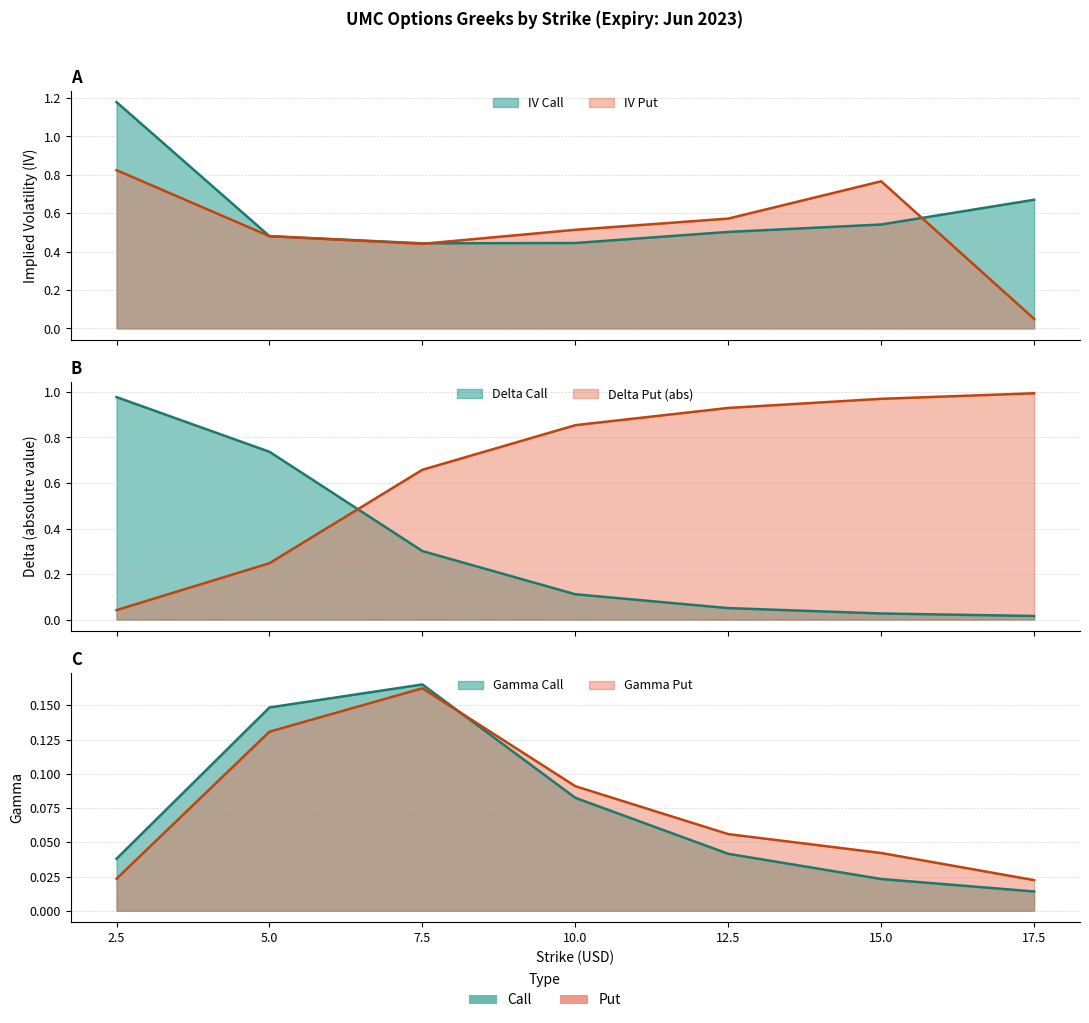

Reading right to left, extract all data points from this chart.

iv_call: 17.5=0.7	15.0=0.5	12.5=0.5	10.0=0.4	7.5=0.4	5.0=0.5	2.5=1.2
iv_put: 17.5=0.1	15.0=0.8	12.5=0.6	10.0=0.5	7.5=0.4	5.0=0.5	2.5=0.8
delta_call: 17.5=0.0	15.0=0.0	12.5=0.1	10.0=0.1	7.5=0.3	5.0=0.7	2.5=1.0
delta_put: 17.5=1.0	15.0=1.0	12.5=0.9	10.0=0.9	7.5=0.7	5.0=0.2	2.5=0.0
gamma_call: 17.5=0.0	15.0=0.0	12.5=0.0	10.0=0.1	7.5=0.2	5.0=0.1	2.5=0.0
gamma_put: 17.5=0.0	15.0=0.0	12.5=0.1	10.0=0.1	7.5=0.2	5.0=0.1	2.5=0.0